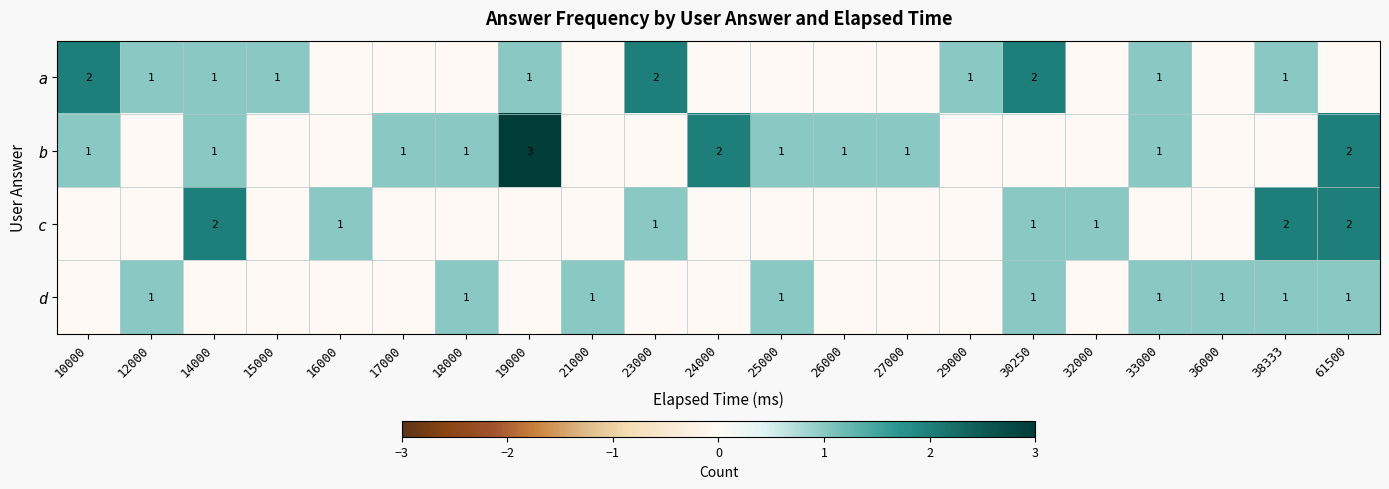

True or false: d has a value of 1 at 61500.

True